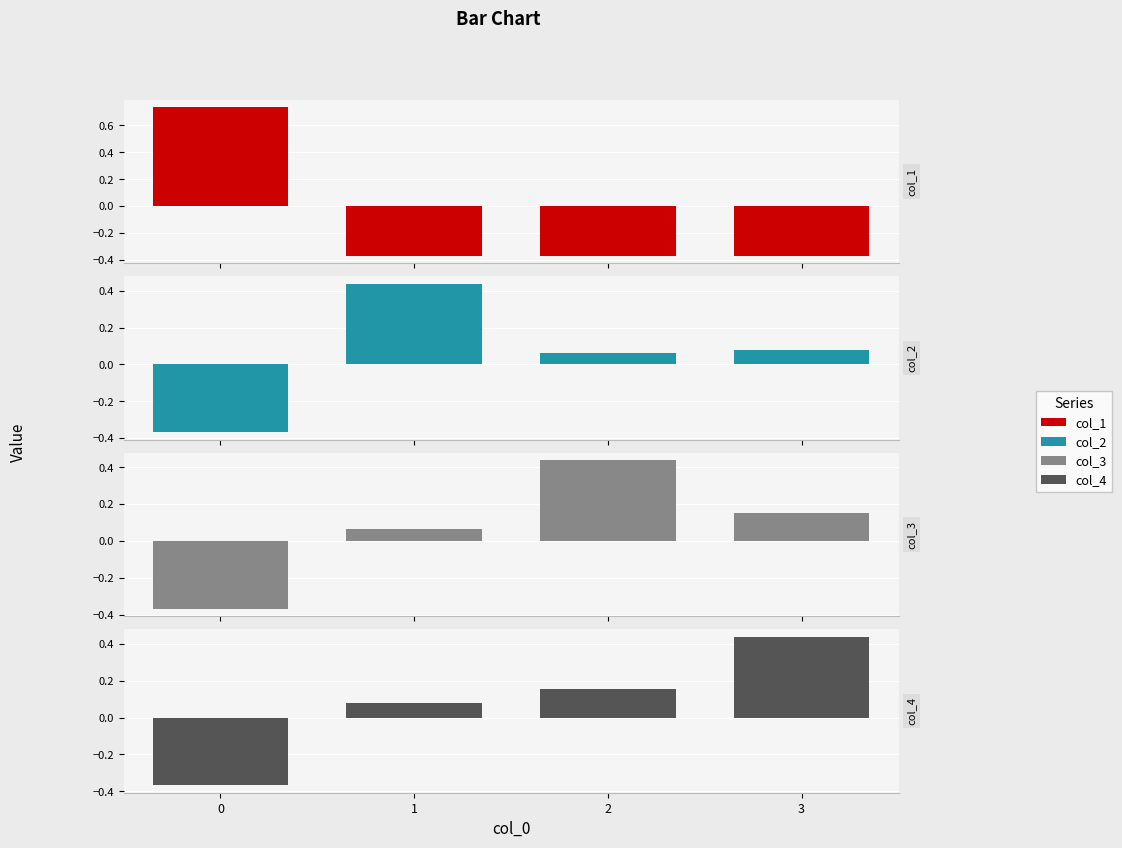

What is the total value across all series at 3?

0.3